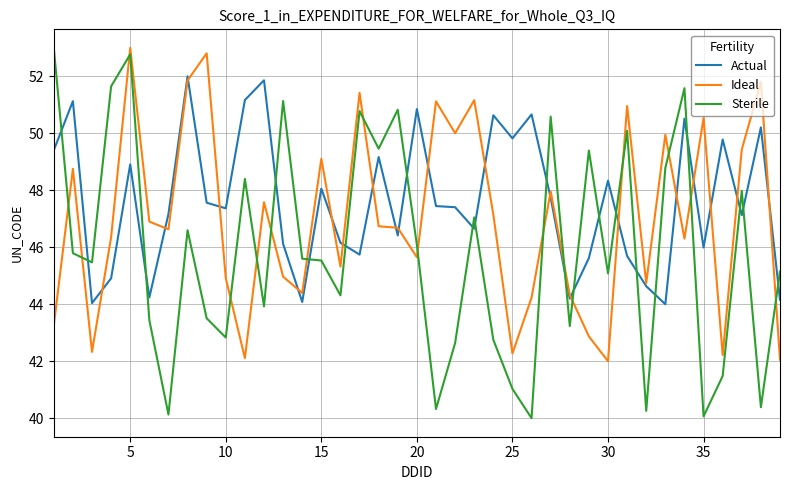

At how many categories does at least one series exceed 46?

34